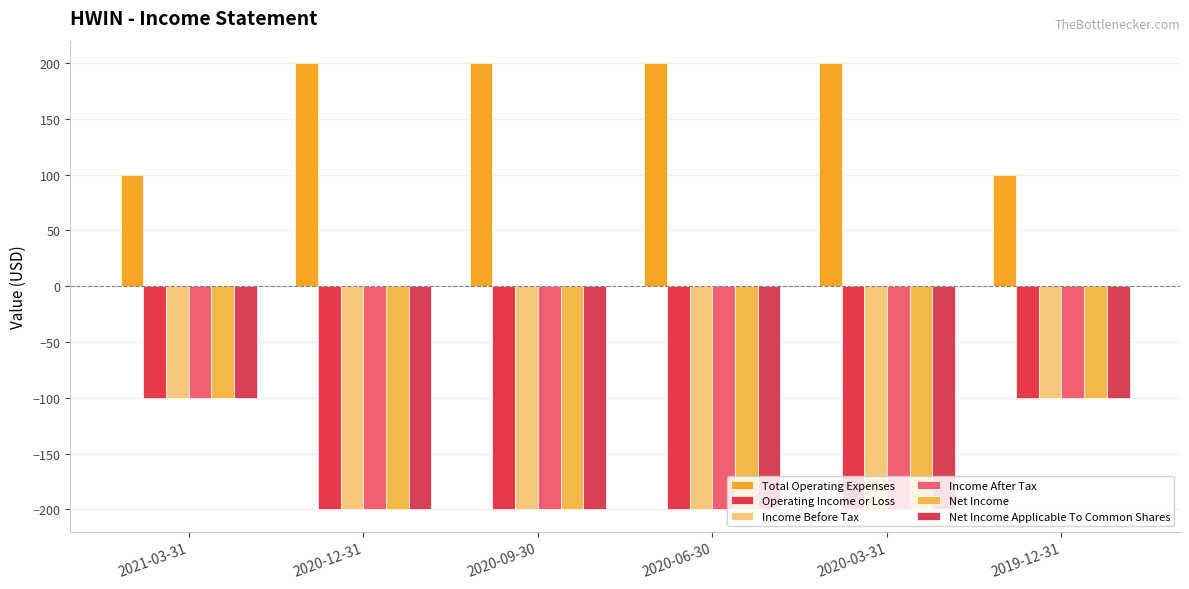

At which label is Net Income Applicable To Common Shares closest to -150?

2021-03-31